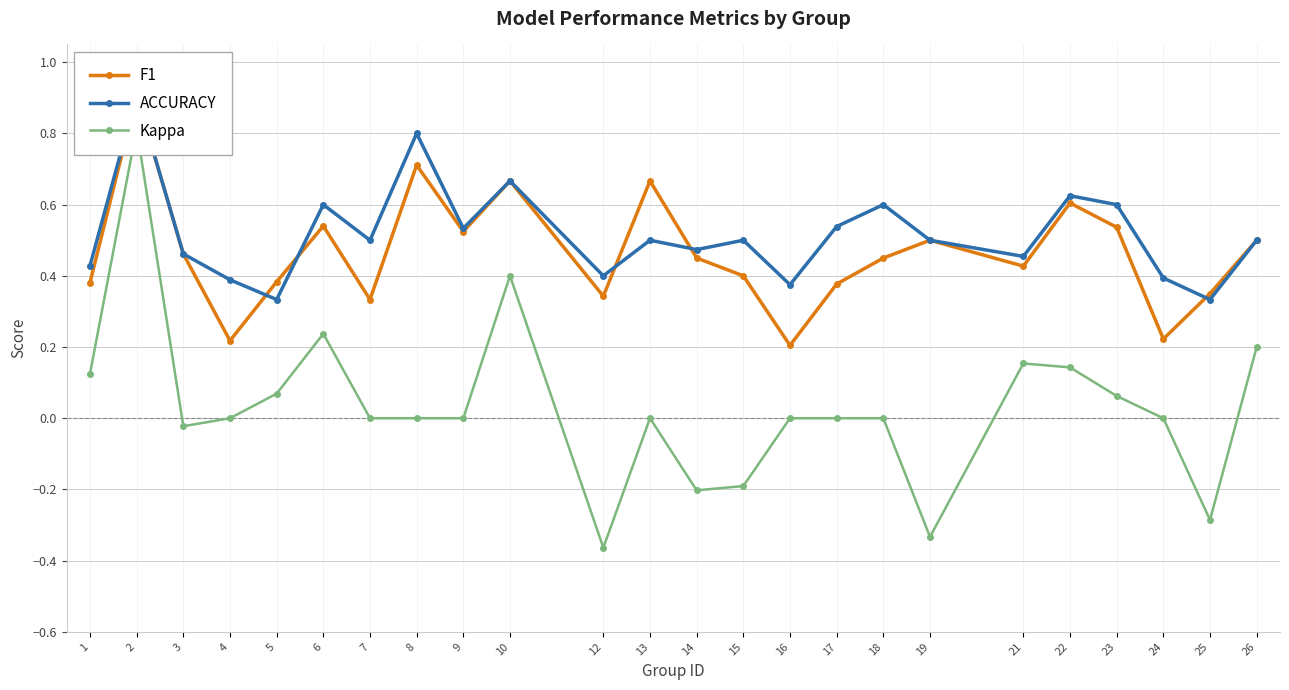

Reading left to right, transcribe all the data shown in this chart.

F1: 0.4	0.9	0.5	0.2	0.4	0.5	0.3	0.7	0.5	0.7	0.3	0.7	0.5	0.4	0.2	0.4	0.5	0.5	0.4	0.6	0.5	0.2	0.4	0.5
ACCURACY: 0.4	0.9	0.5	0.4	0.3	0.6	0.5	0.8	0.5	0.7	0.4	0.5	0.5	0.5	0.4	0.5	0.6	0.5	0.5	0.6	0.6	0.4	0.3	0.5
Kappa: 0.1	0.8	-0.0	0.0	0.1	0.2	0.0	0.0	0.0	0.4	-0.4	0.0	-0.2	-0.2	0.0	0.0	0.0	-0.3	0.2	0.1	0.1	0.0	-0.3	0.2